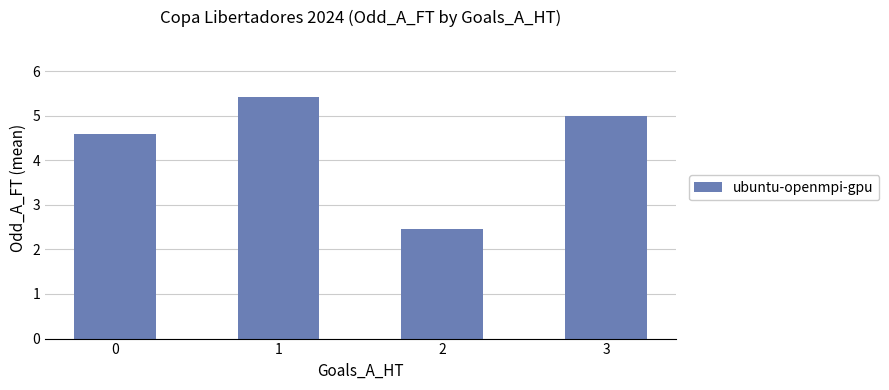

What is the sum of all values?

17.5